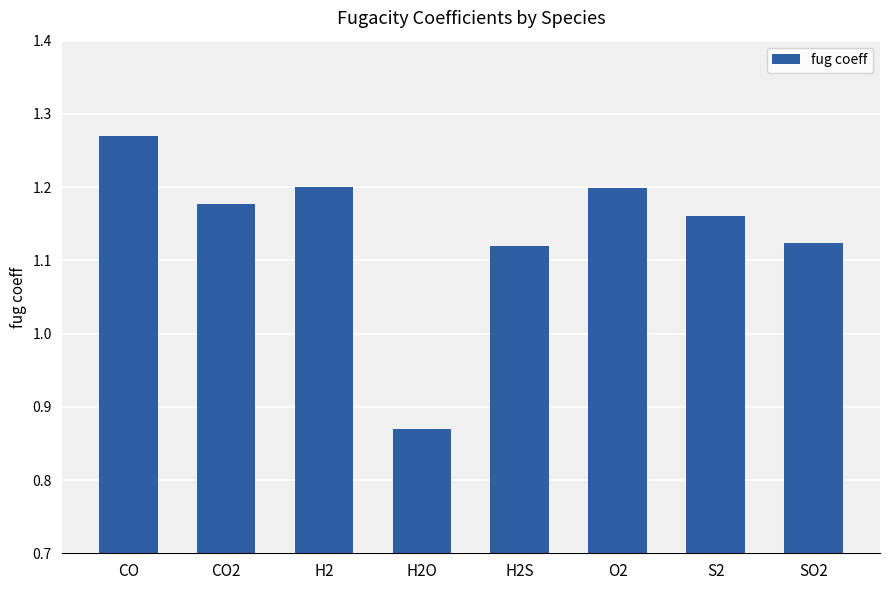

What is the label of the 5th bar from the left?

H2S